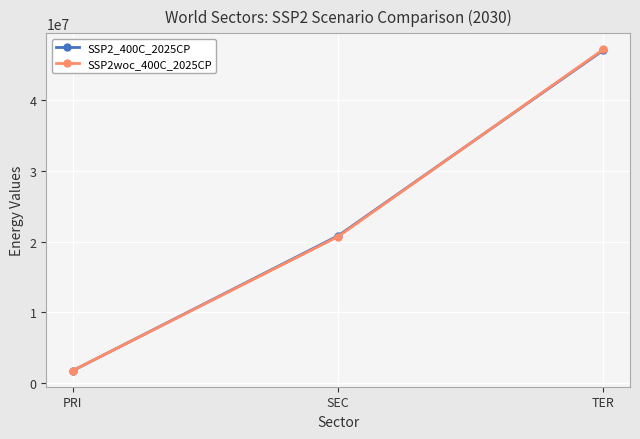

How many series are shown in this chart?

2